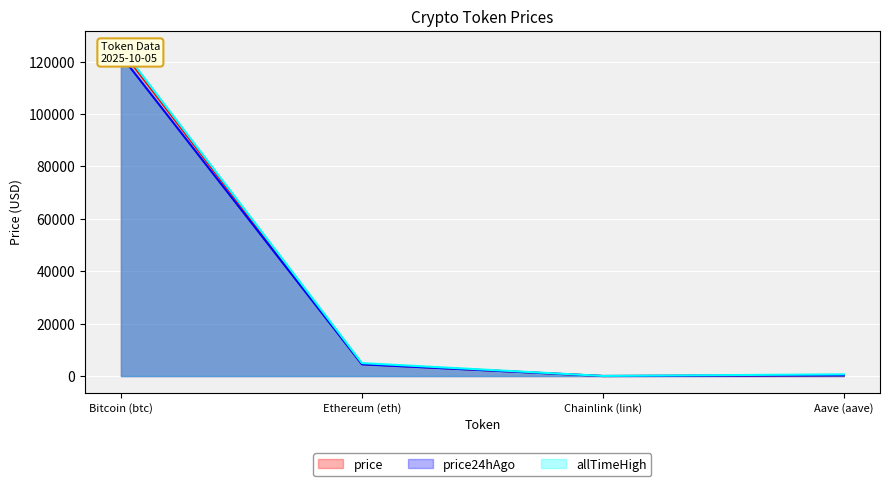

What is the sum of the price24hAgo values at Ethereum (eth) and Bitcoin (btc)?

126810.7